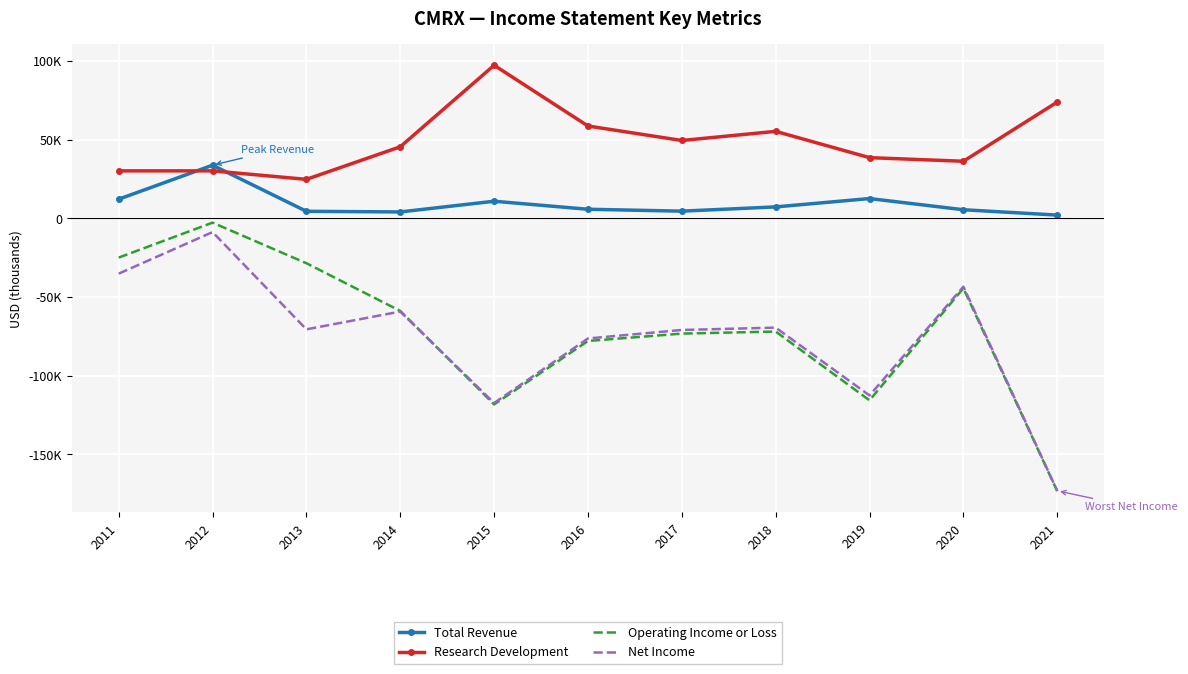

Rank the series by their maximum value, from highest to lowest.

Research Development, Total Revenue, Operating Income or Loss, Net Income